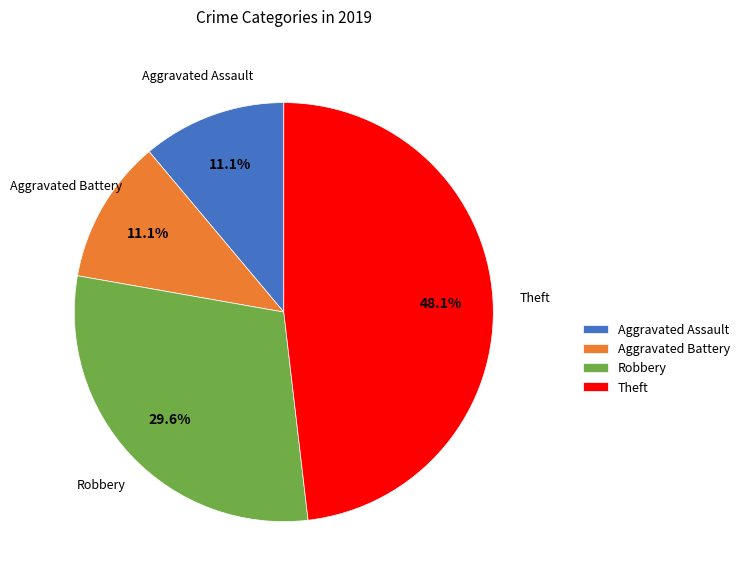

Between Theft and Robbery, which is larger?

Theft